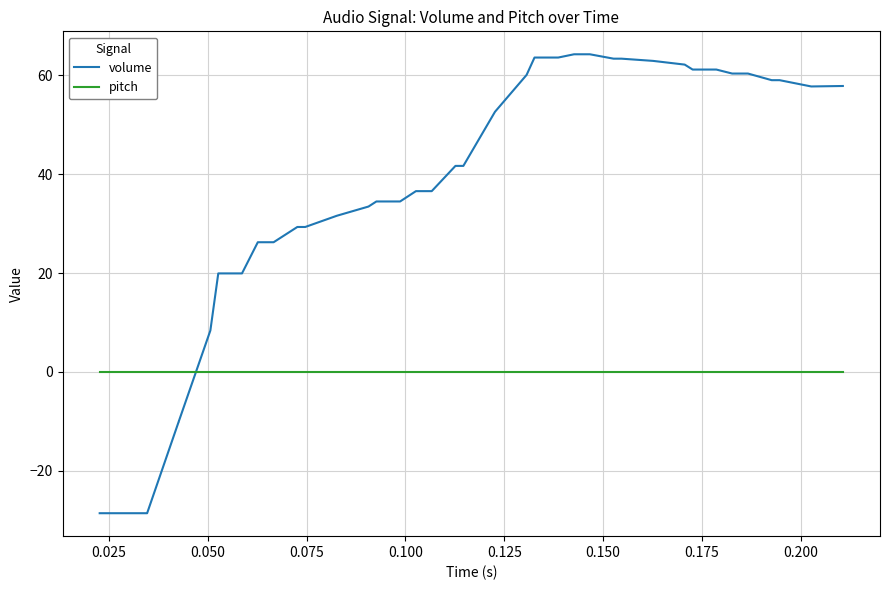

Which series has the largest total across all categories?

volume